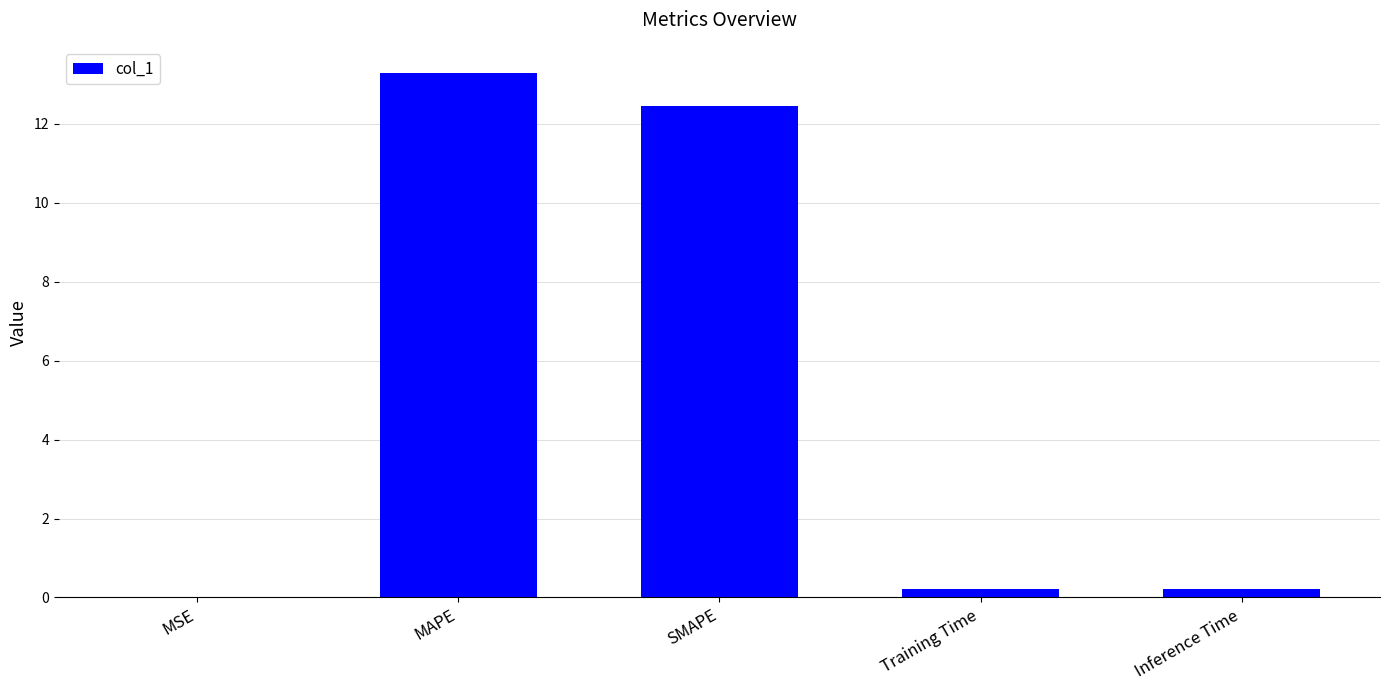

At which category does the chart reach its peak across all series?

MAPE